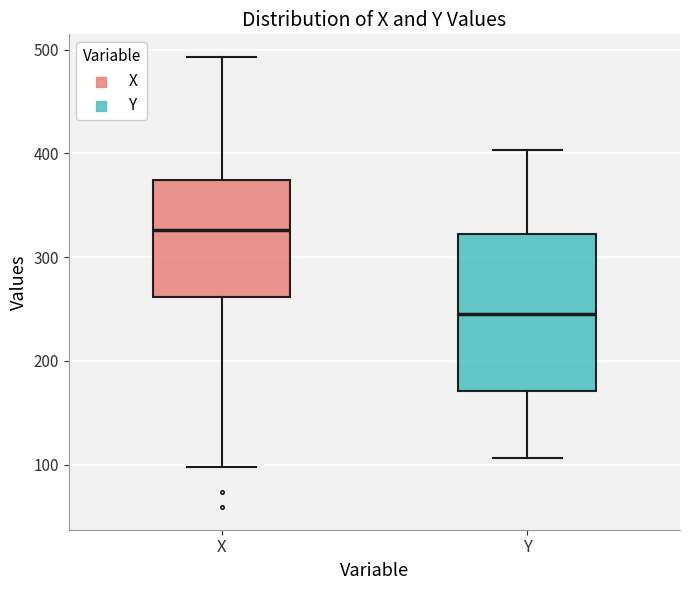

Comparing the boxes themselves (not the whiskers), which one is the tallest?

Y